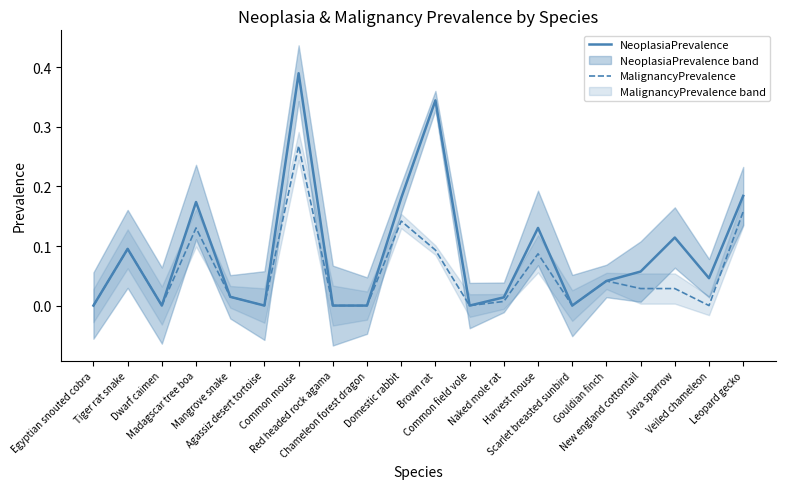

Is it true that NeoplasiaPrevalence equals 0.2 at Red headed rock agama?

False